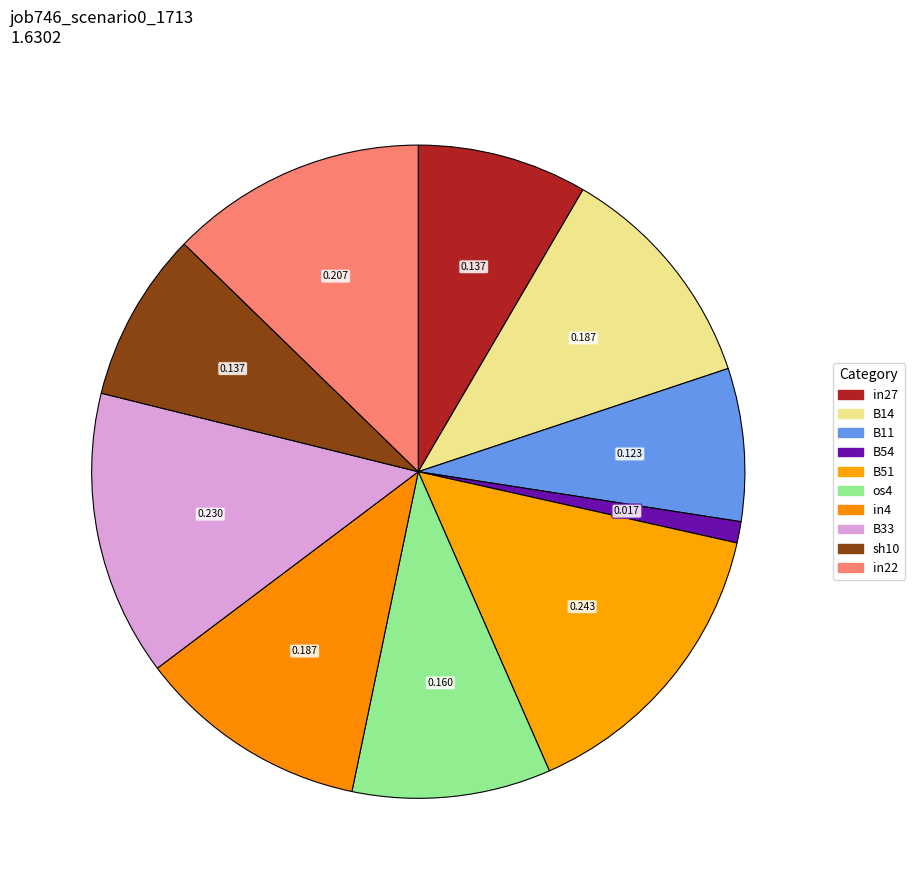

Is there a majority slice in this chart?

No